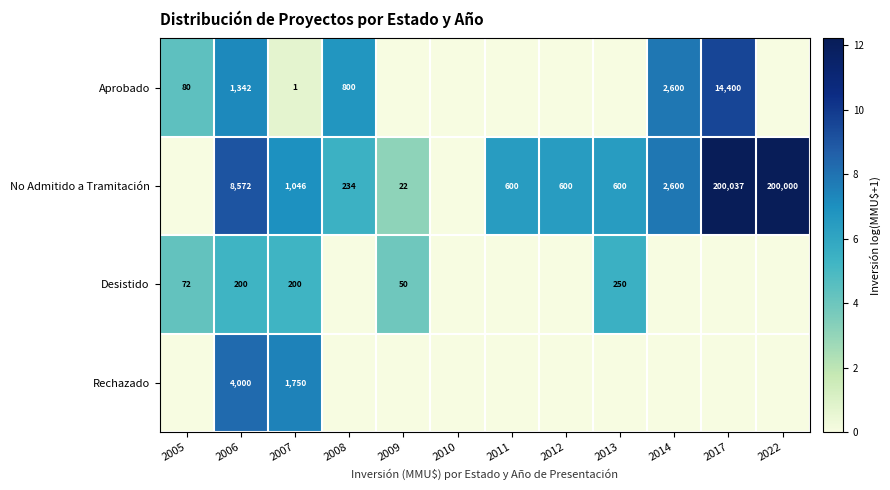

The No Admitido a Tramitación series shows 234 at 2008. True or false?

True